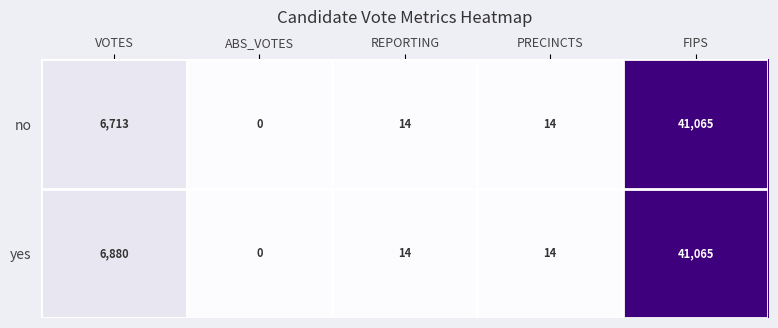

What is the difference between the maximum and minimum values in the no series?

41065